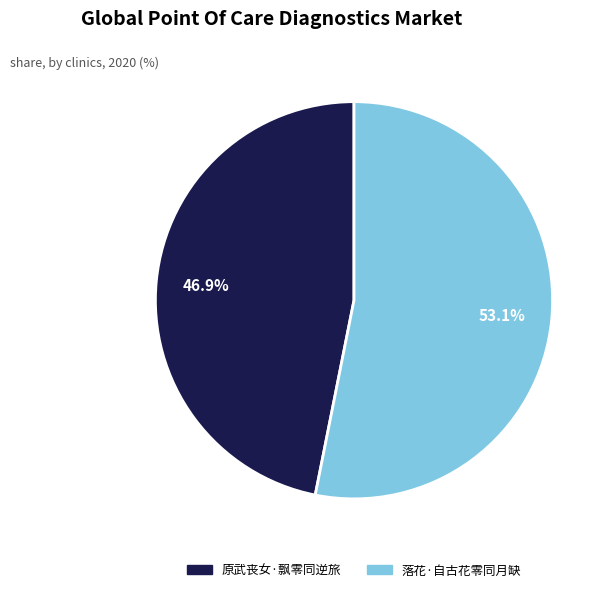

To the nearest percent, what is the combined percentage of 原武丧女·飘零同逆旅 and 落花·自古花零同月缺?

100%